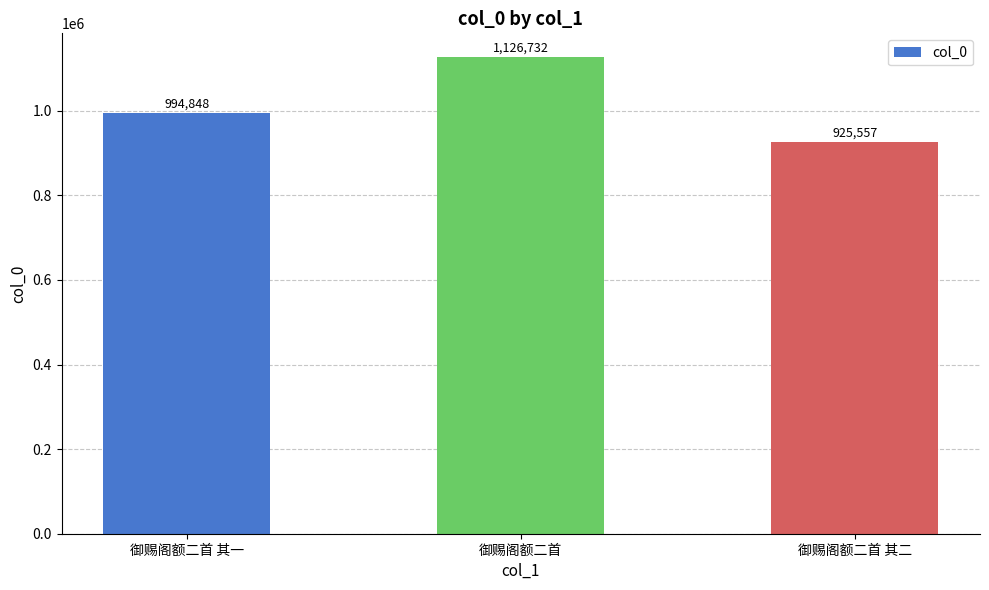

Are the bars horizontal?

No